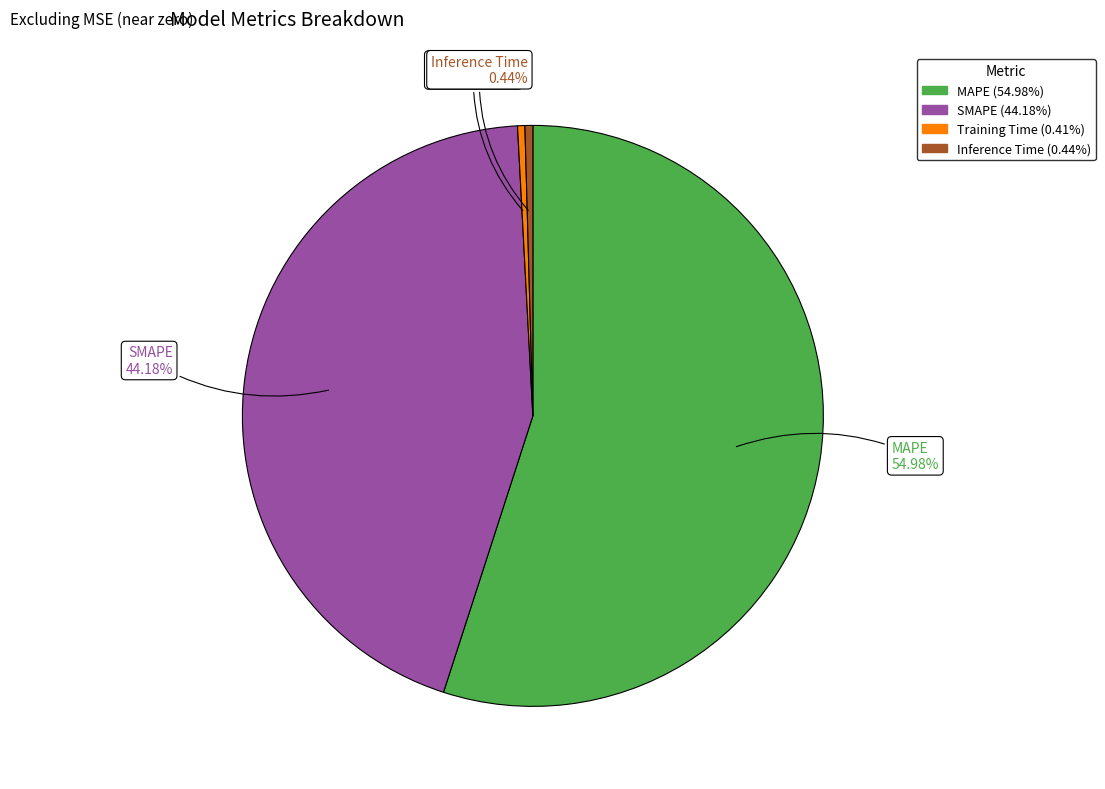

What is the largest slice in the pie chart?

MAPE